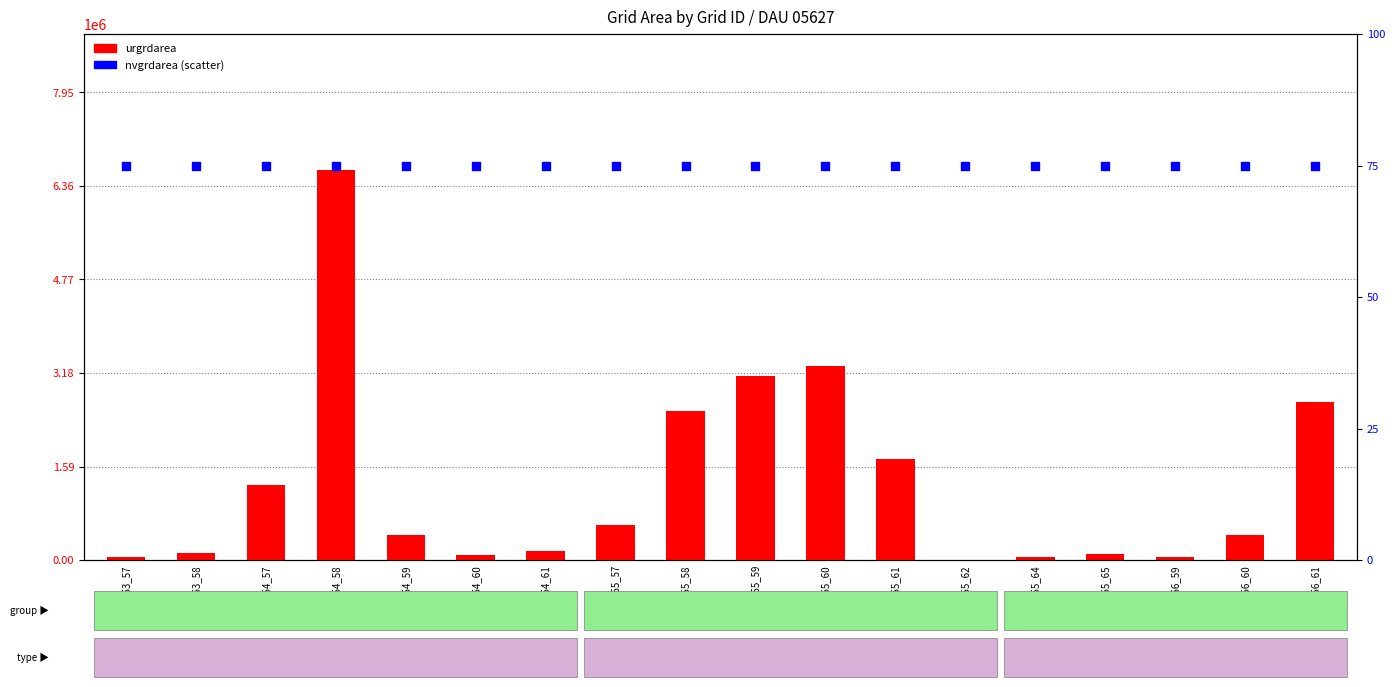

Is the value of urgrdarea at 155_57 greater than the value of nvgrdarea (scaled) at 155_58?

Yes